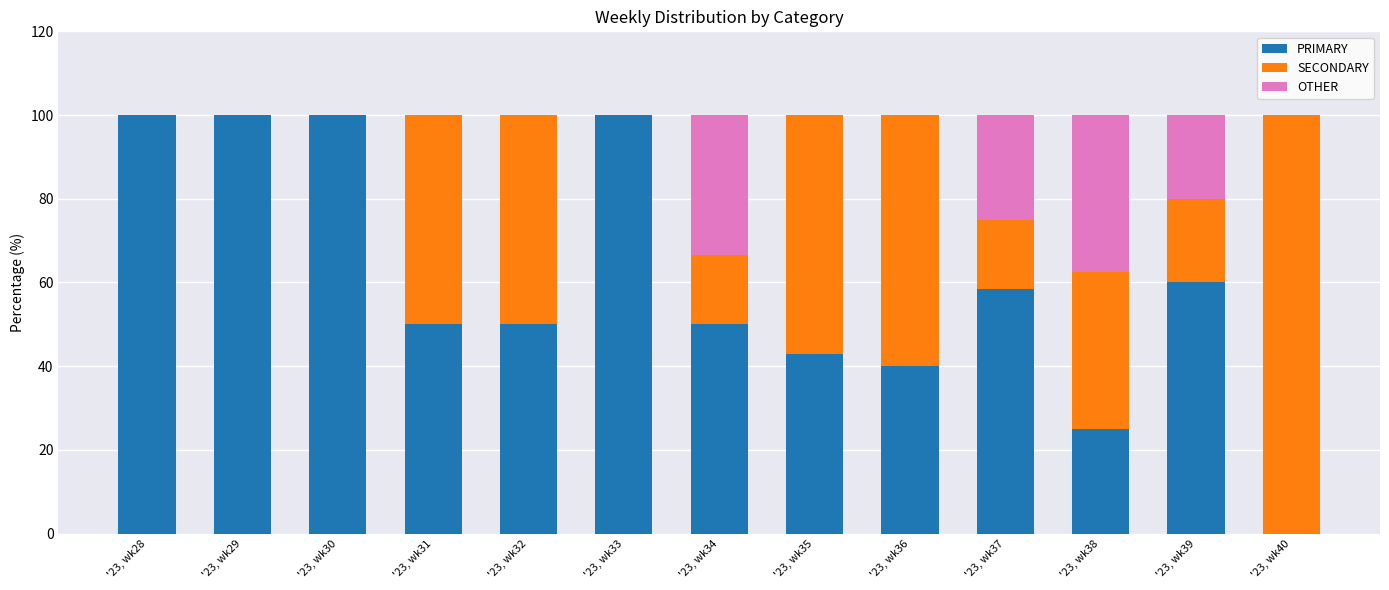

What is the sum of the PRIMARY values at '23, wk29 and '23, wk35?

142.9